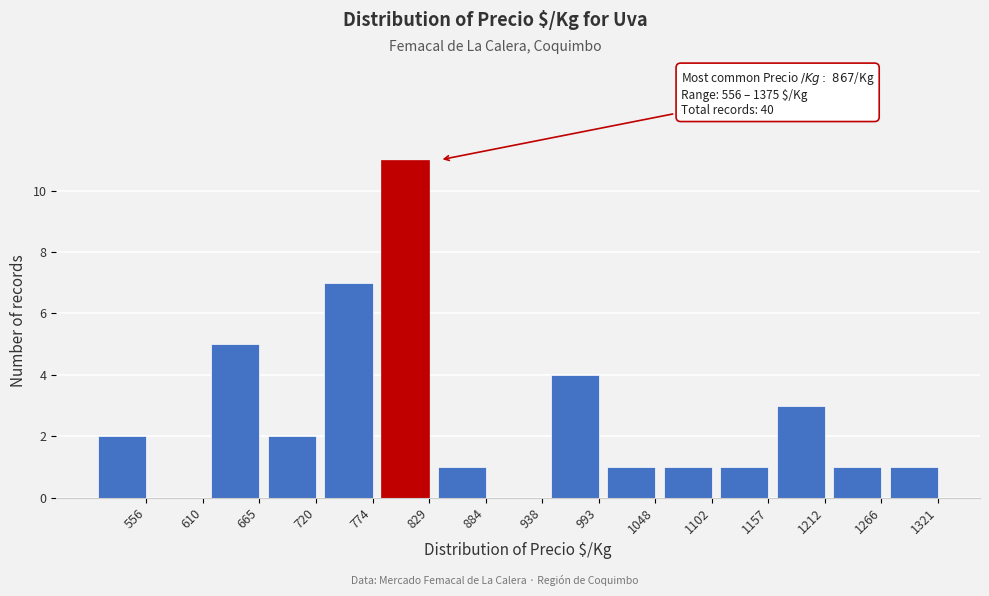

Reading left to right, extract all data points from this chart.

556=2	610=0	665=5	720=2	774=7	829=11	884=1	938=0	993=4	1048=1	1102=1	1157=1	1212=3	1266=1	1321=1